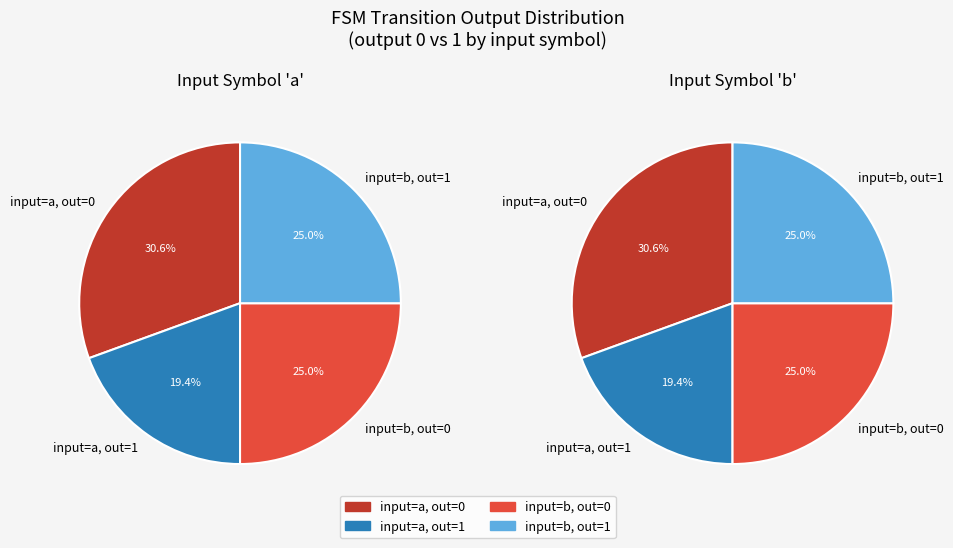

Is the sum of 12,b and 14,b greater than half?

No